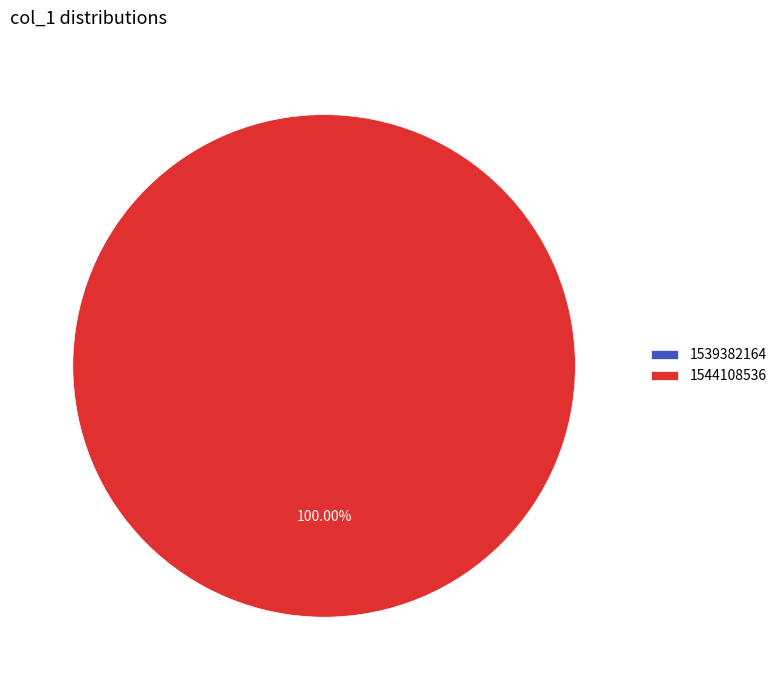

What is the change in value from 1539382164 to 1544108536?

+1